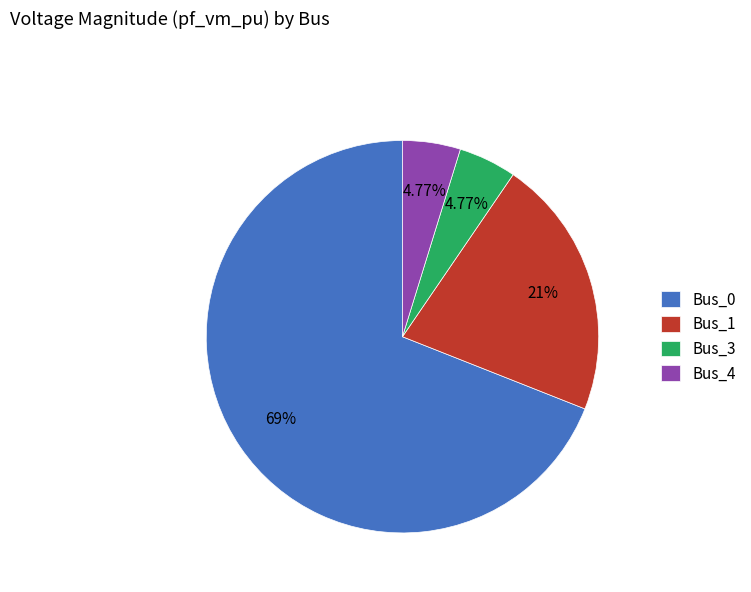

The Bus_1 slice represents 21% of the pie. True or false?

True